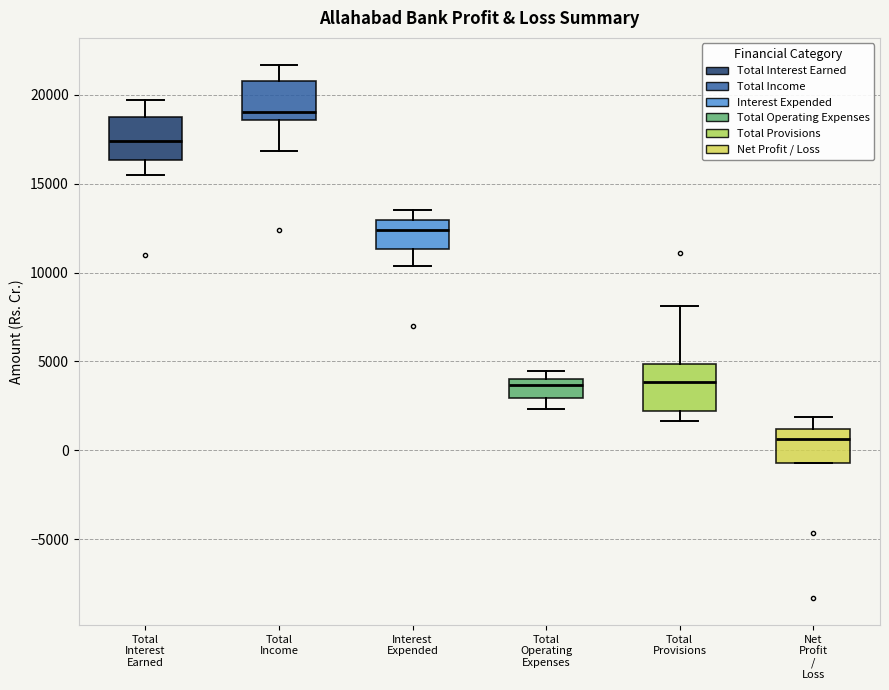

Where does the lower whisker of the box for Total Interest Earned end on the y-axis? The values are not printed on the chart, so give them approximately, as read against the axis.

15500